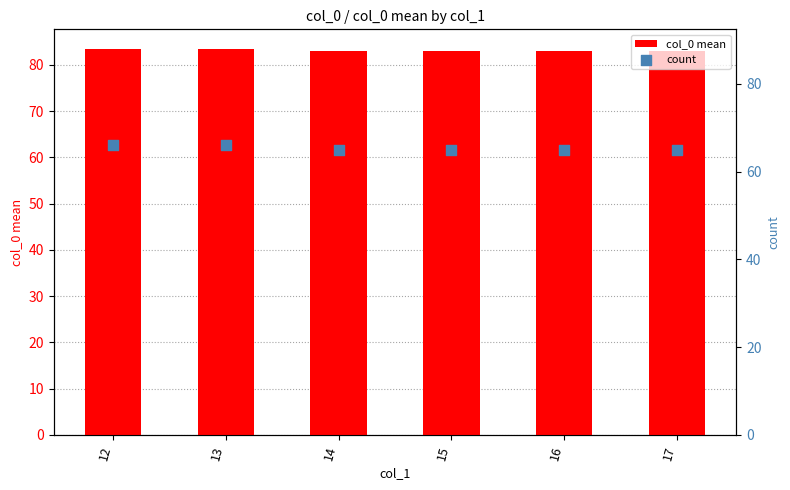

Is the value of col_0 mean at 14 greater than the value of count at 14?

Yes